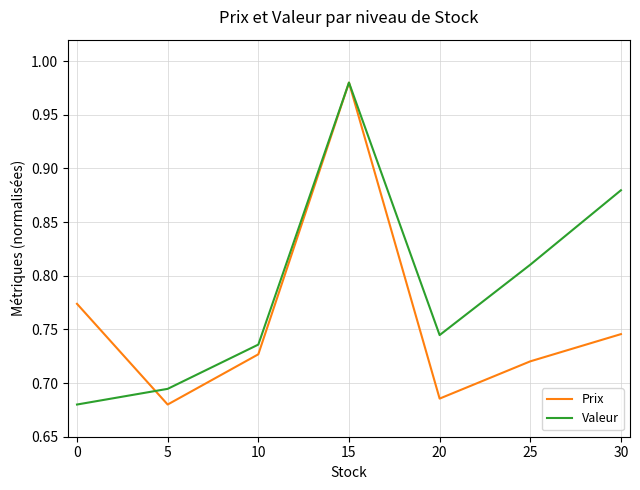

Which series changed the most between 10 and 25?

Valeur